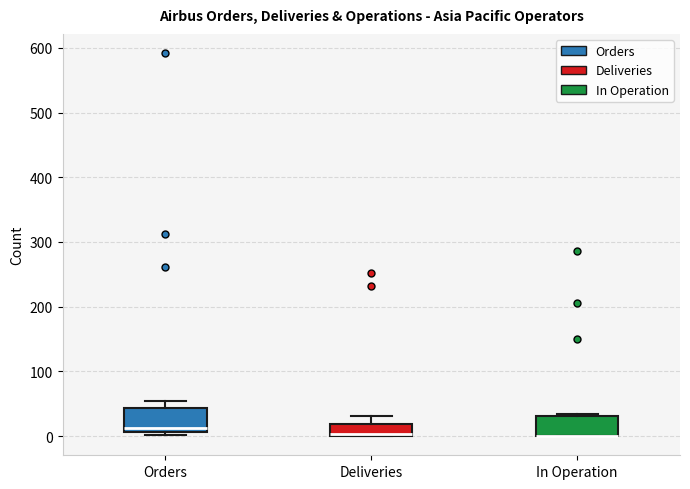

Where is the lower edge of the box for Orders on the y-axis? The values are not printed on the chart, so give them approximately, as read against the axis.

10